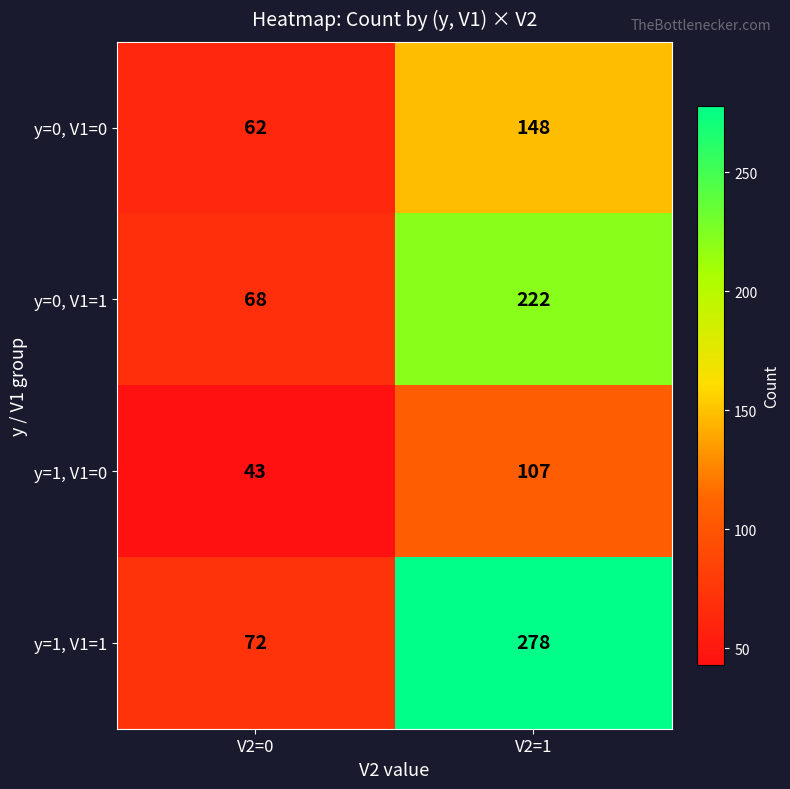

Which series has the widest spread of values?

y=1, V1=1